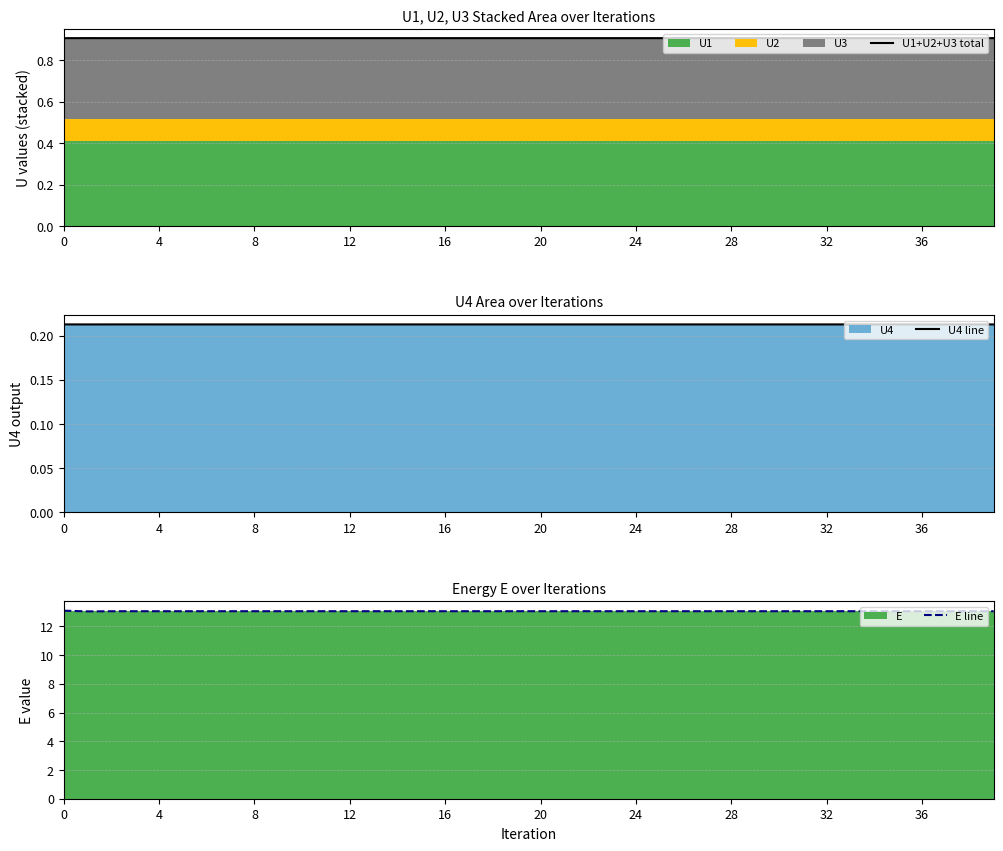

Which series has the largest total across all categories?

E line